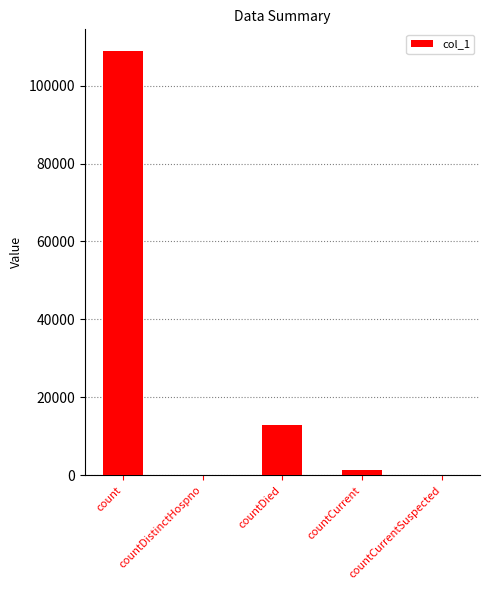

What is the sum of all values?

123251